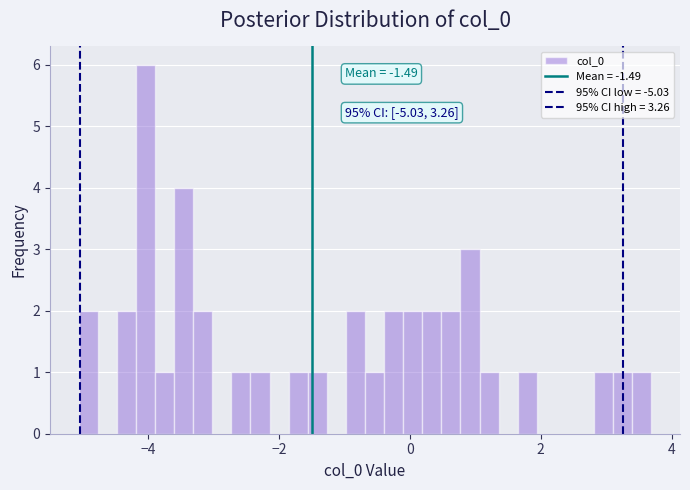

Read against the x-axis, roughly where is the centre of the tallest bar?

-4.0